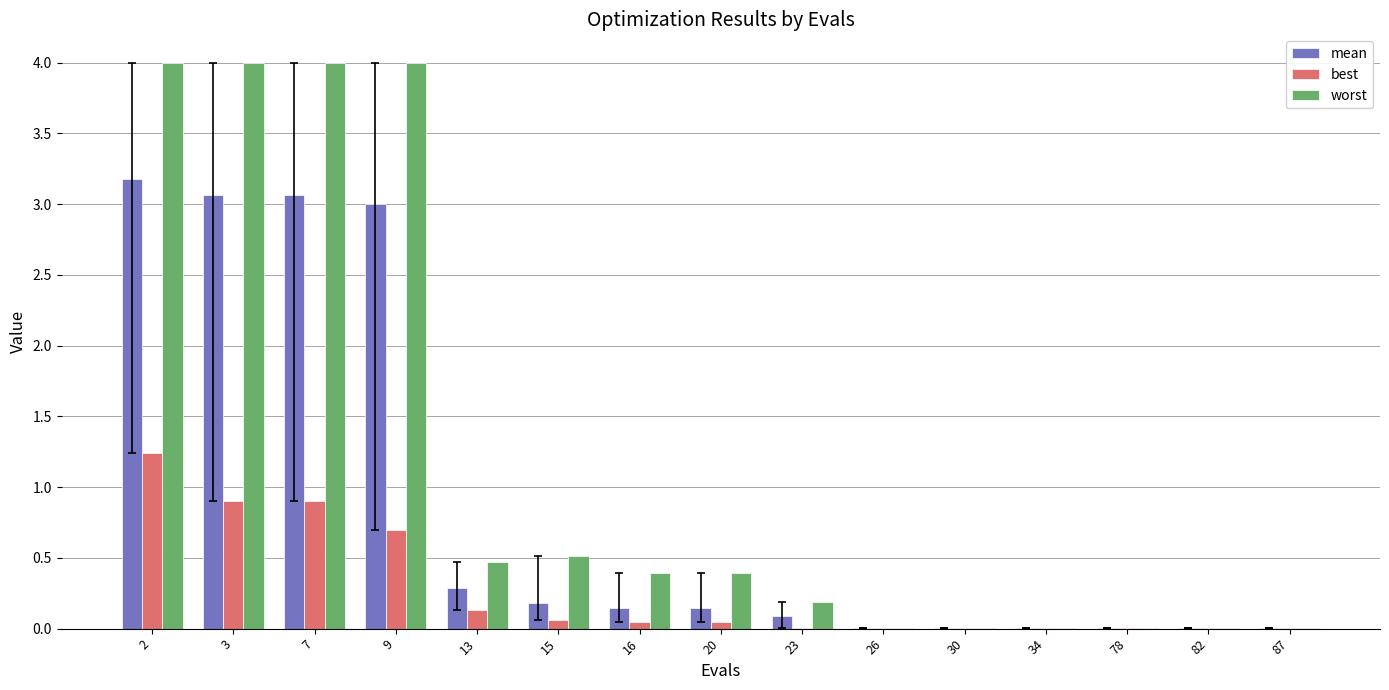

The best series shows 0.1 at 13. True or false?

True